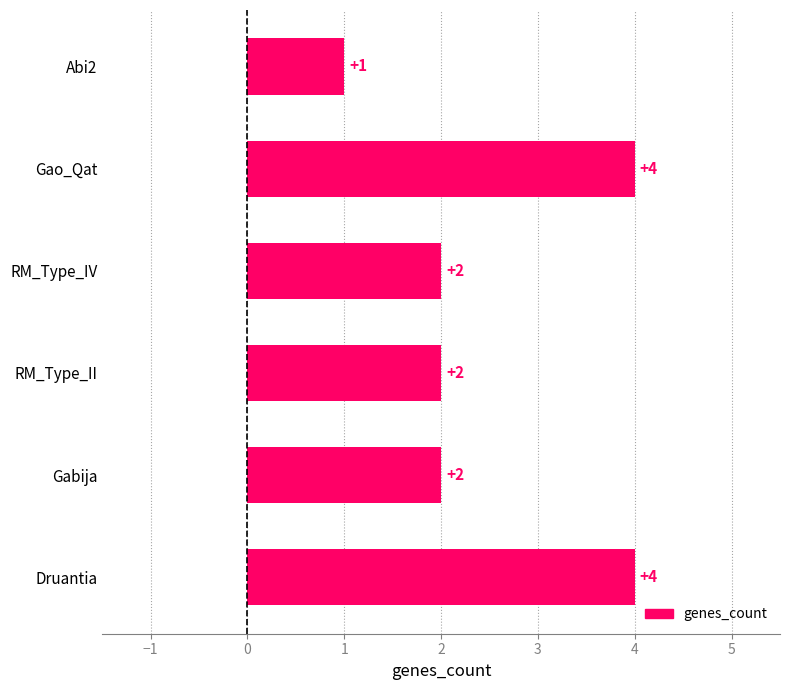

Between Gabija and Druantia, which is larger?

Druantia